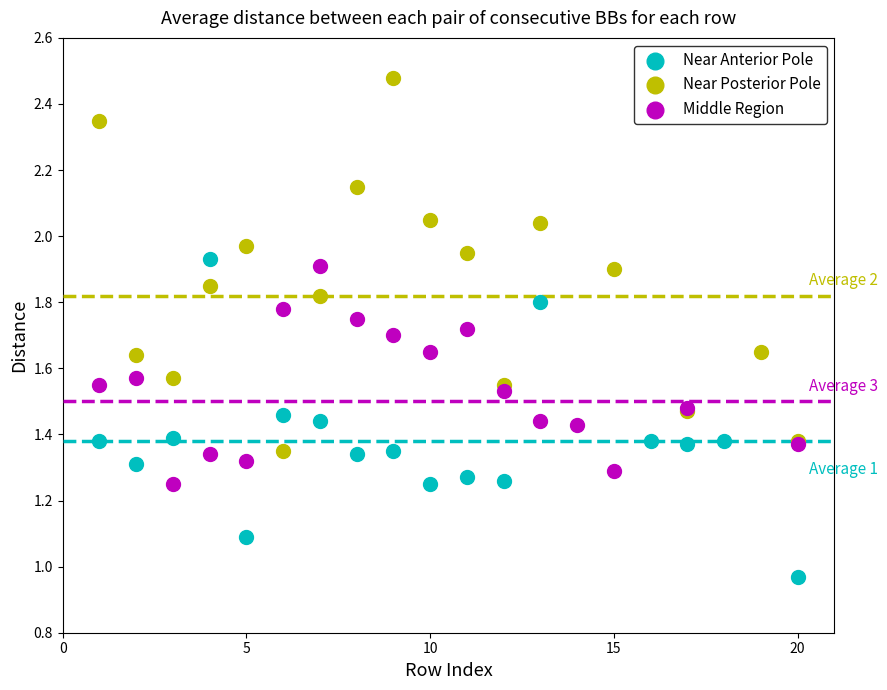

Which series has the largest Y range (max minus min)?

Near Posterior Pole